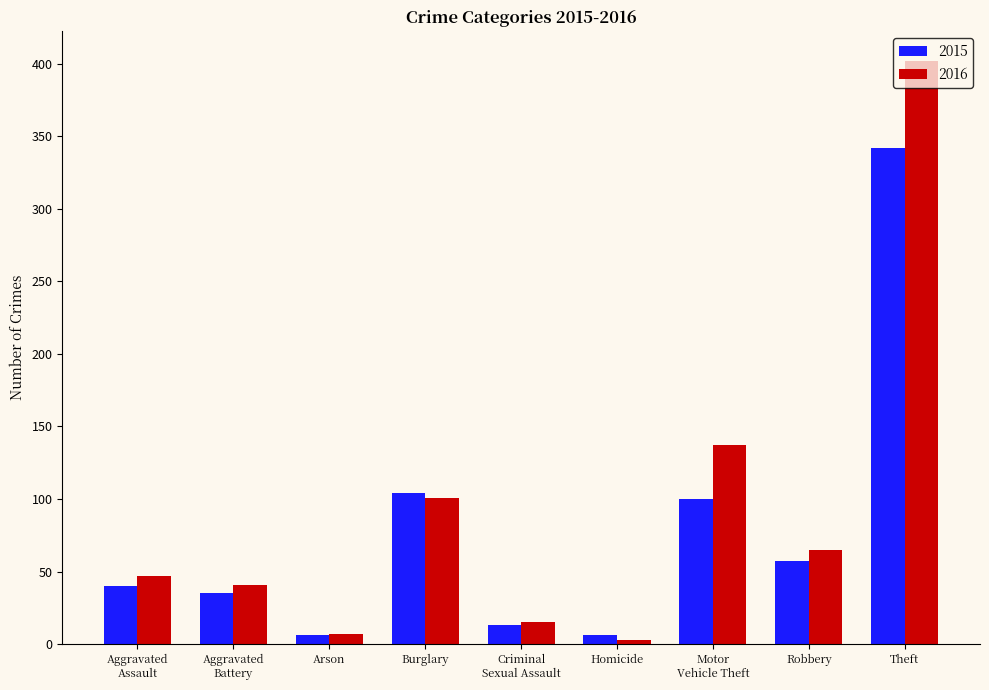

How many values in the 2016 series are below 47?

4